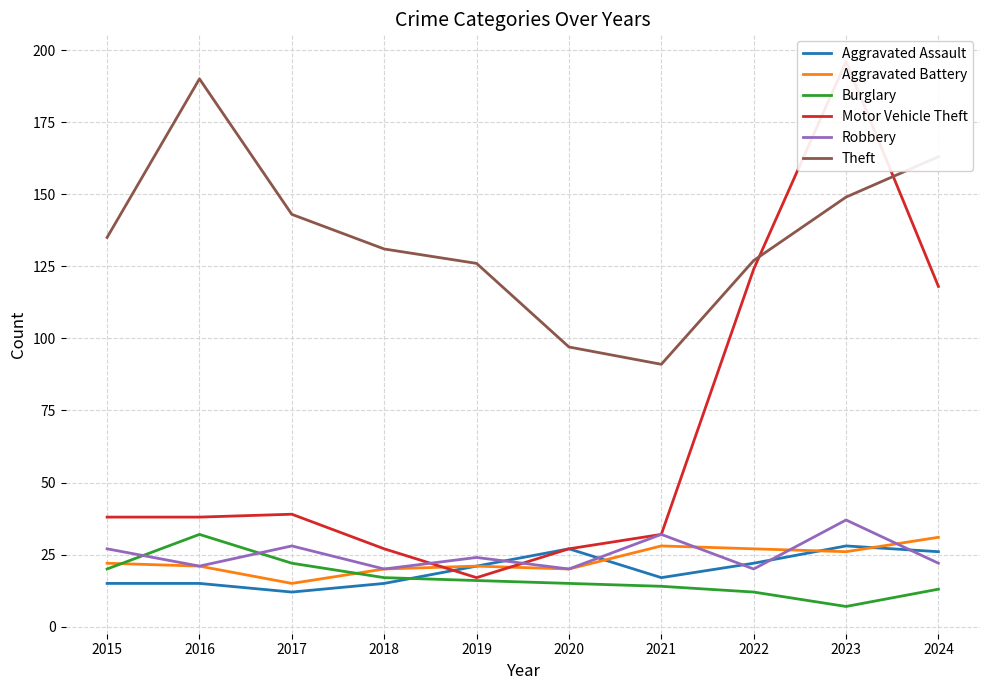

Reading right to left, transcribe all the data shown in this chart.

Aggravated Assault: 26	28	22	17	27	21	15	12	15	15
Aggravated Battery: 31	26	27	28	20	21	20	15	21	22
Burglary: 13	7	12	14	15	16	17	22	32	20
Motor Vehicle Theft: 118	196	124	32	27	17	27	39	38	38
Robbery: 22	37	20	32	20	24	20	28	21	27
Theft: 163	149	127	91	97	126	131	143	190	135